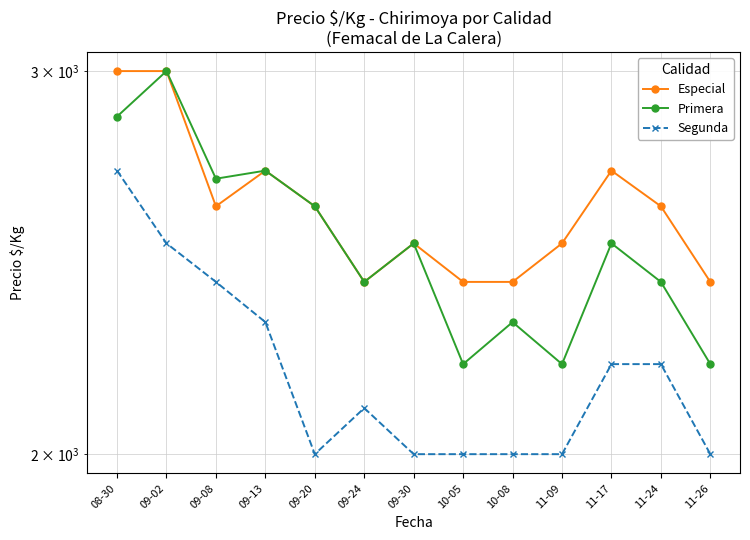

Rank the series by their average value, from highest to lowest.

Especial, Primera, Segunda